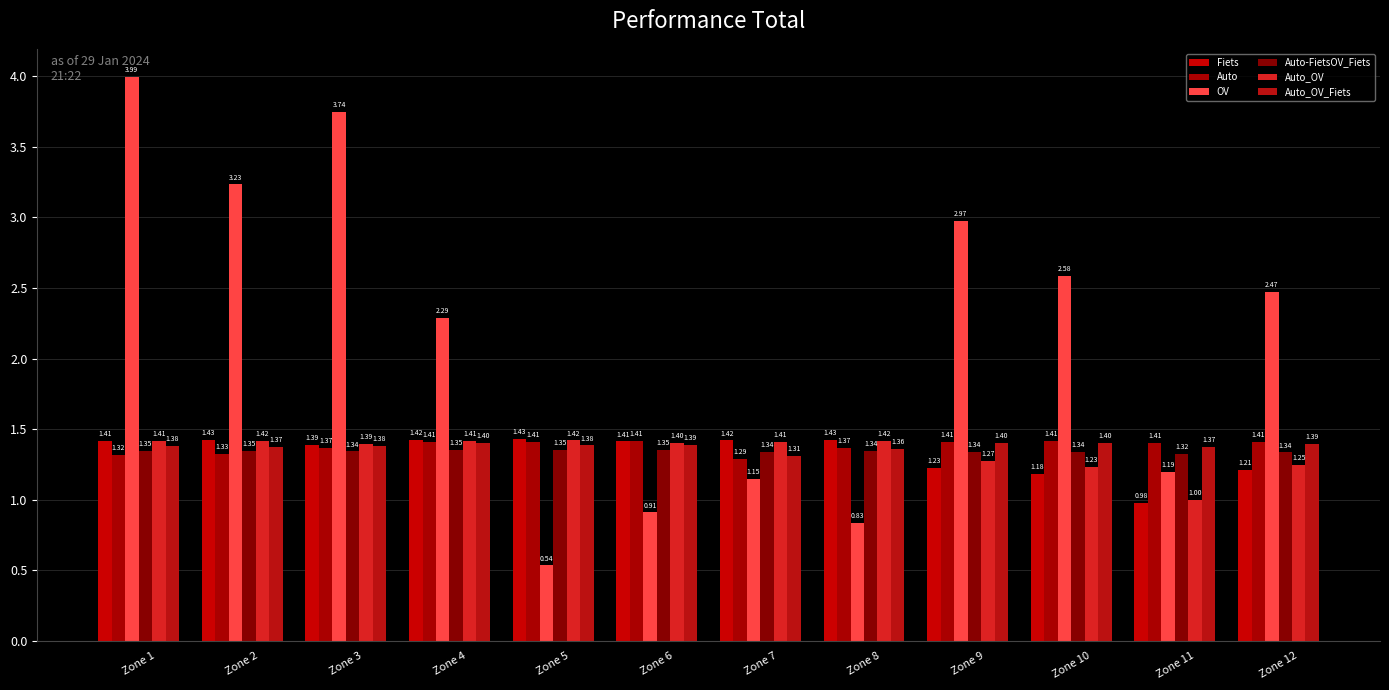

Does the chart contain any negative values?

No